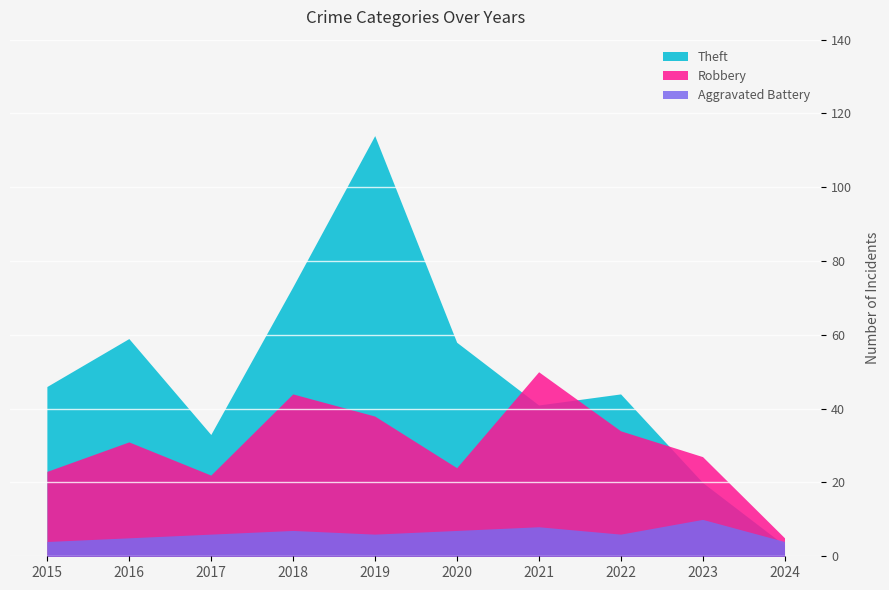

Which category has the highest value across all series?

2019